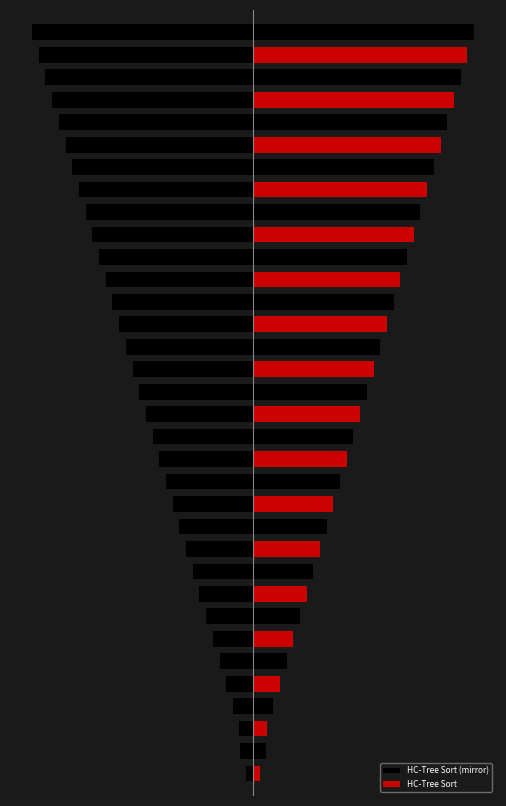

Which category has the lowest value across all series?

33